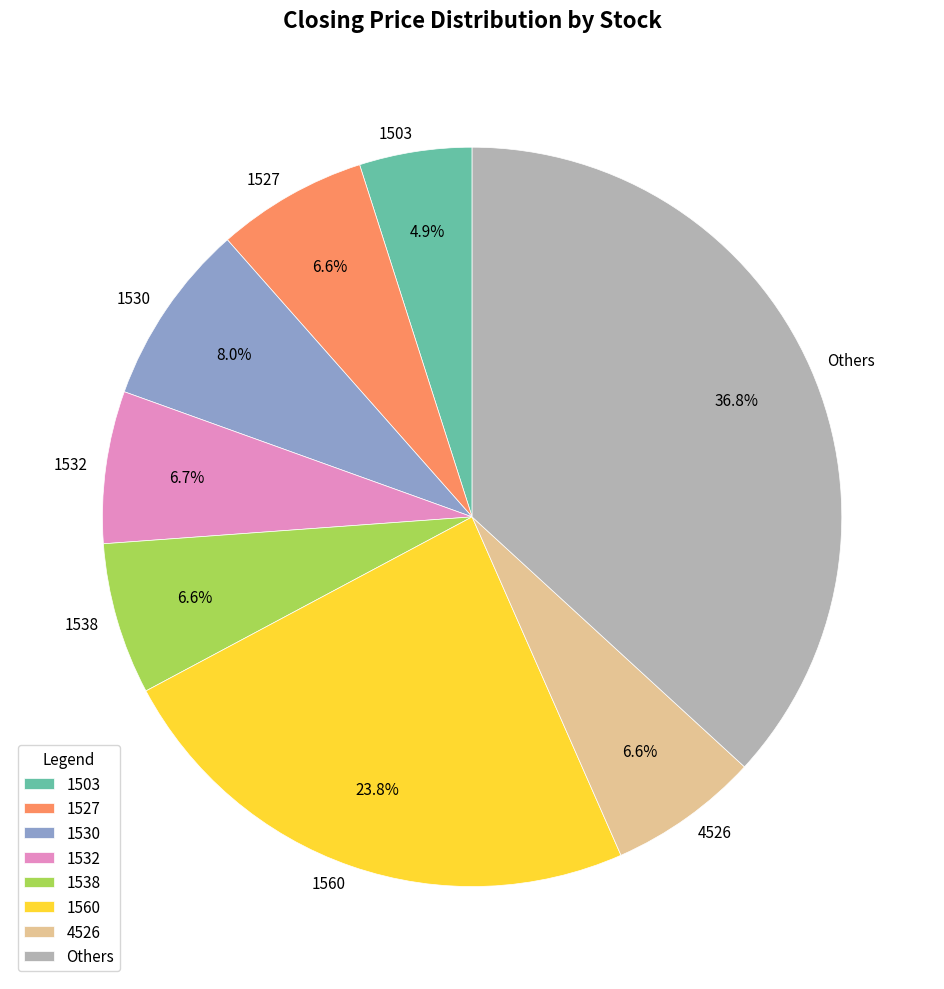

Which has a higher value, 1532 or 1503?

1532